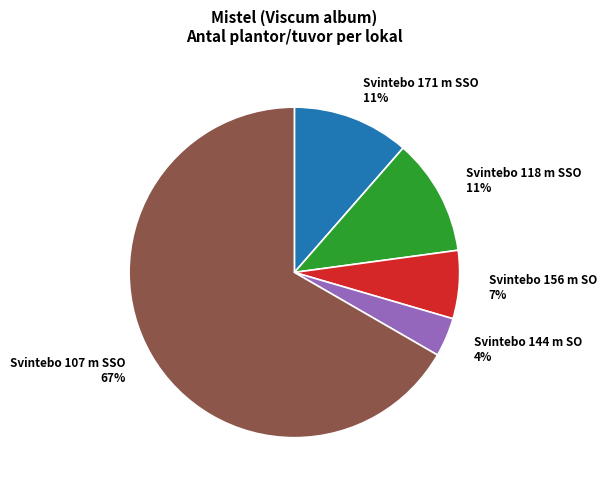

How many segments does this pie chart have?

5